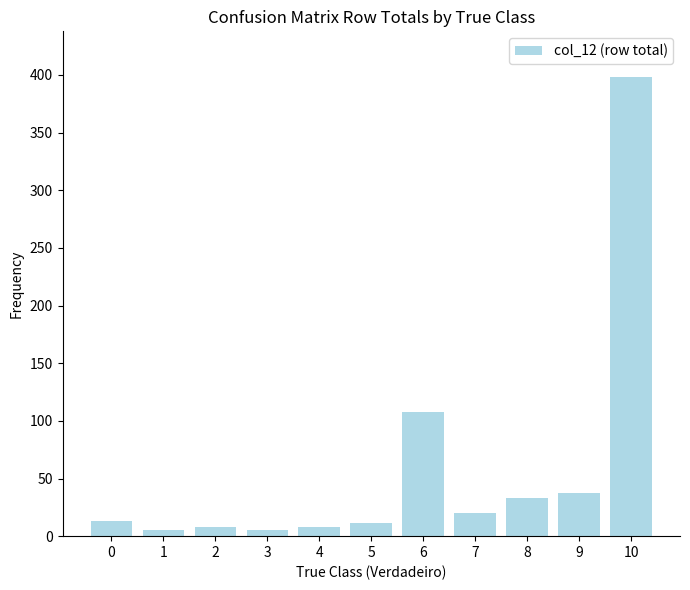

Approximately how many times larger is the value at 9 compared to 8?

1.1